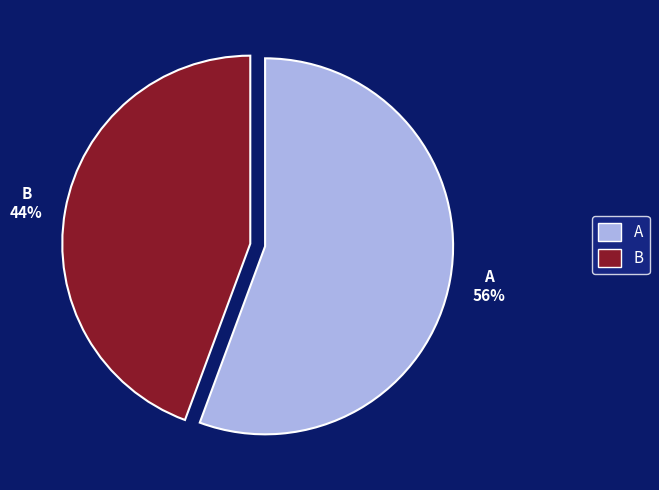

To the nearest percent, what is the average slice percentage?

50%